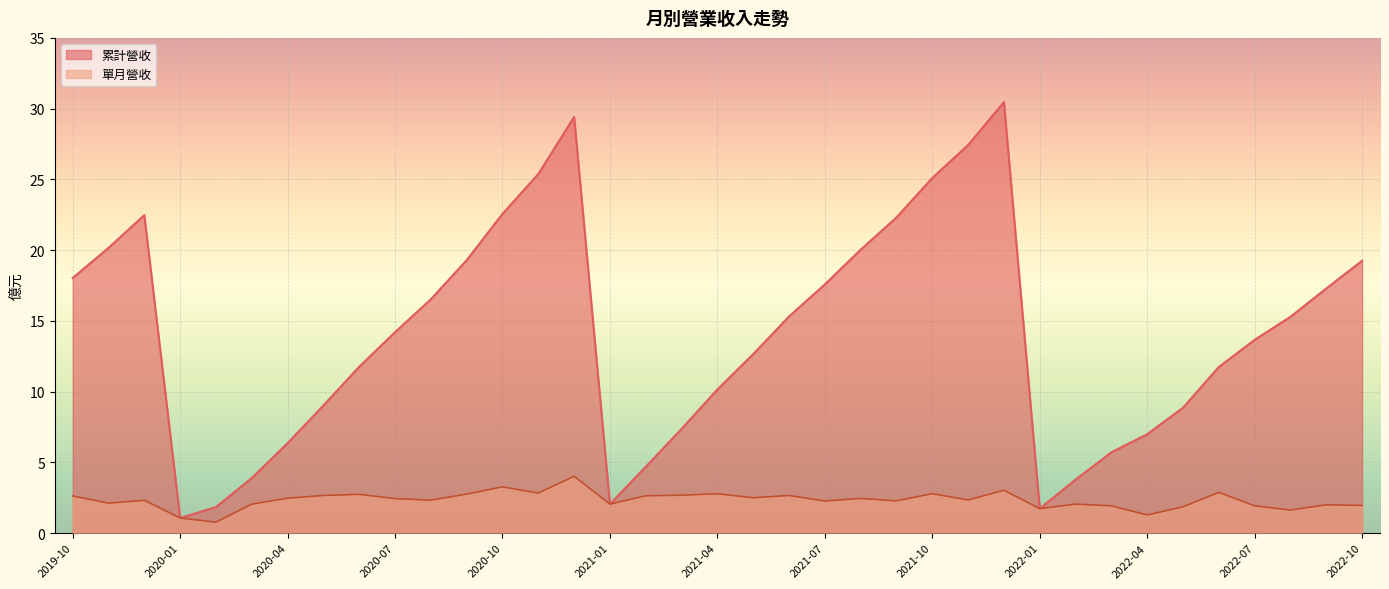

At which label does 單月營收 reach its peak?

2020-12